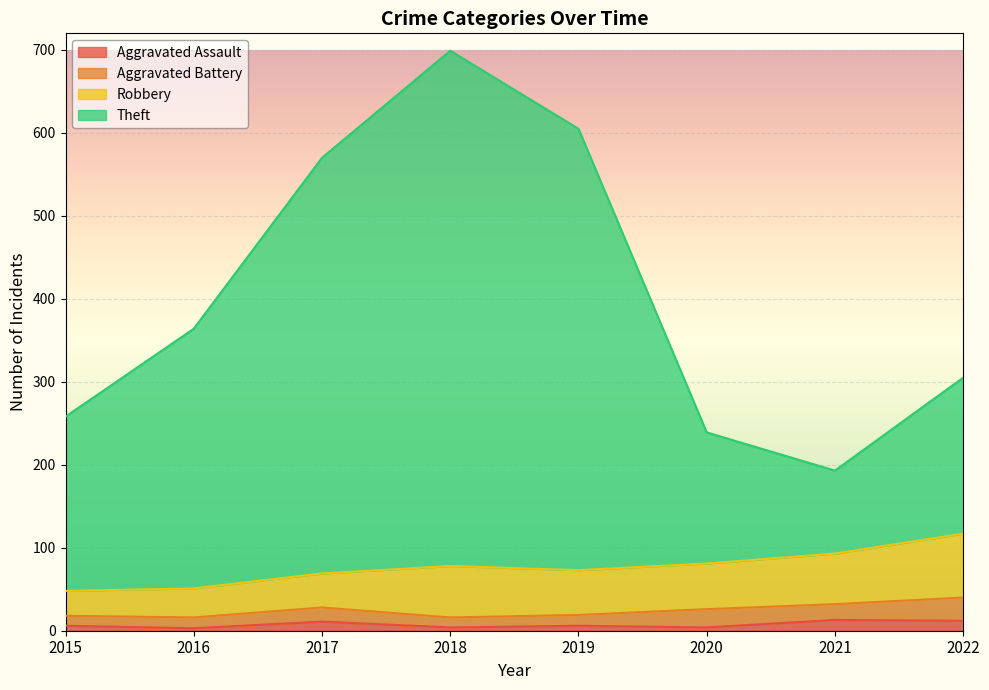

What is the sum of all Theft values?

3233